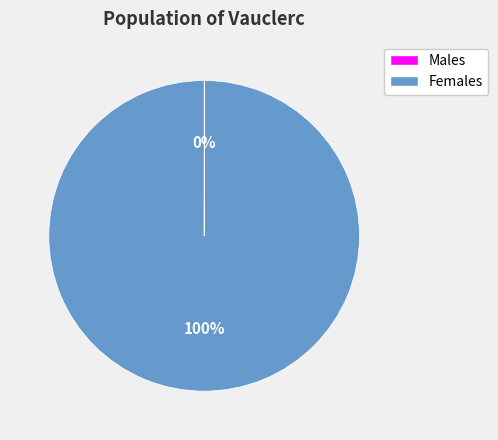

To the nearest percent, what portion does Females represent?

100%